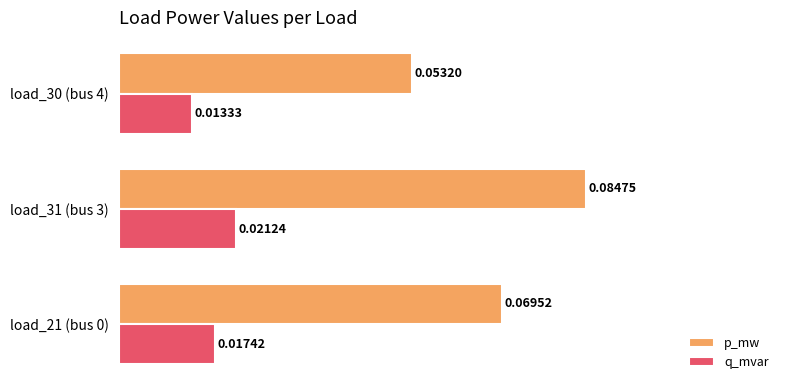

At which category is the sum across all series the highest?

load_31 (bus 3)